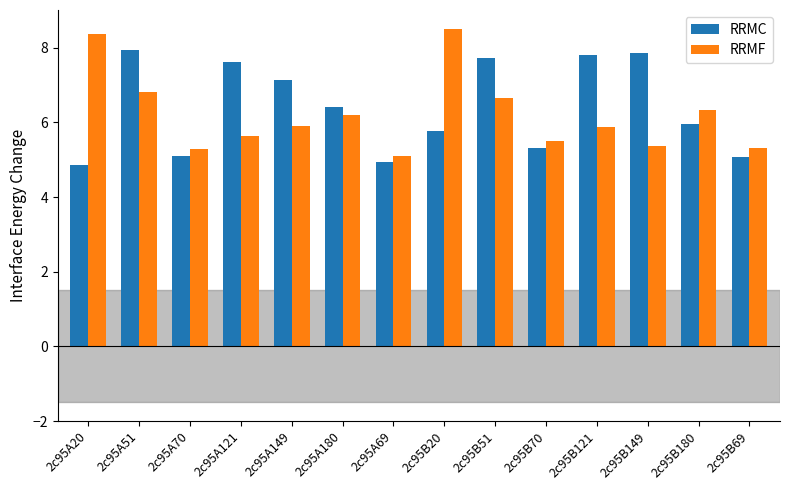

Between 2c95B149 and 2c95B69, which series saw the biggest shift?

RRMC